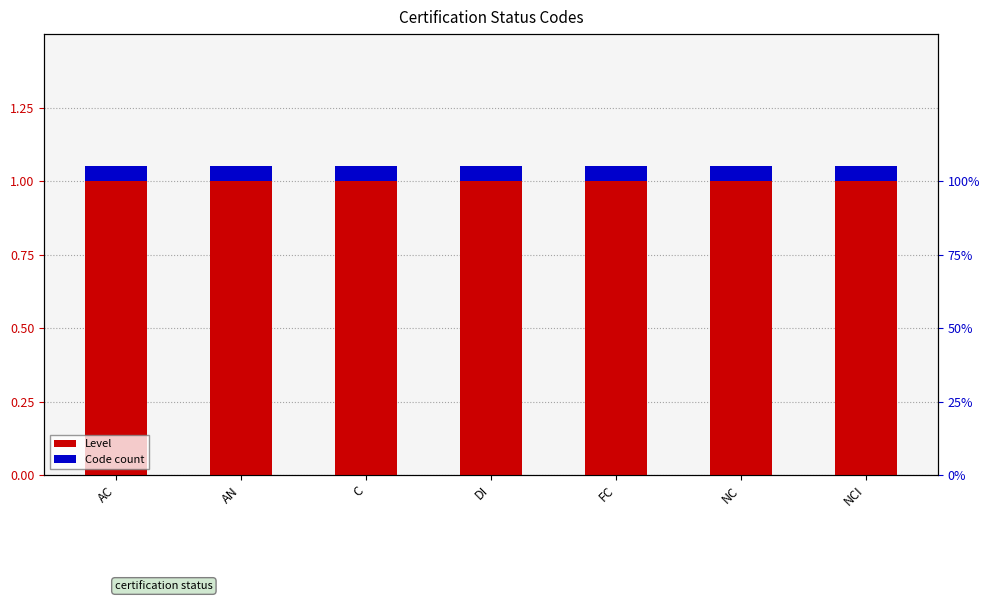

What is the minimum value for Level?

1.0